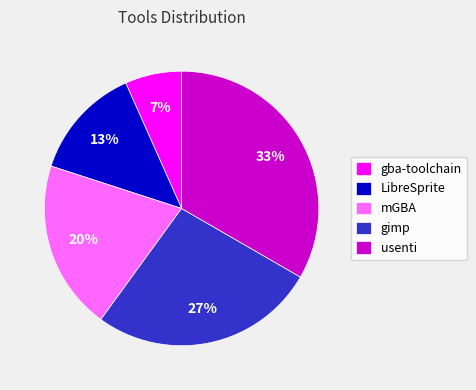

Does any single category account for the majority?

No